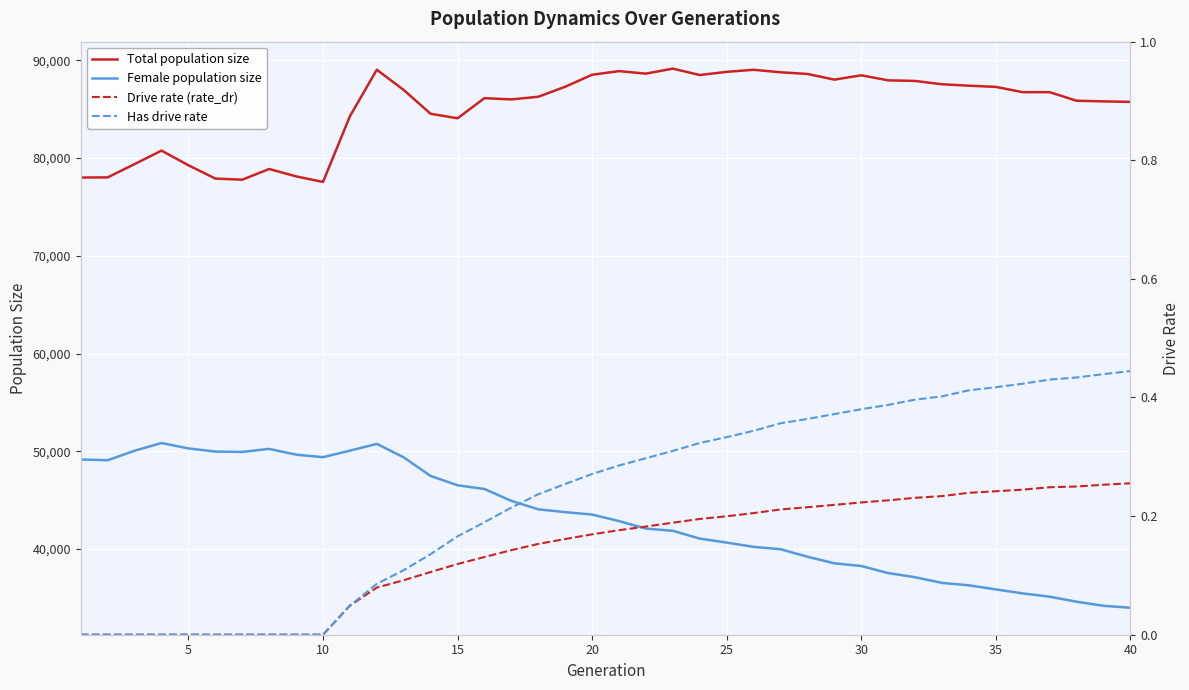

What is the value of the Total population size point at the 30th from the left?

88467.0